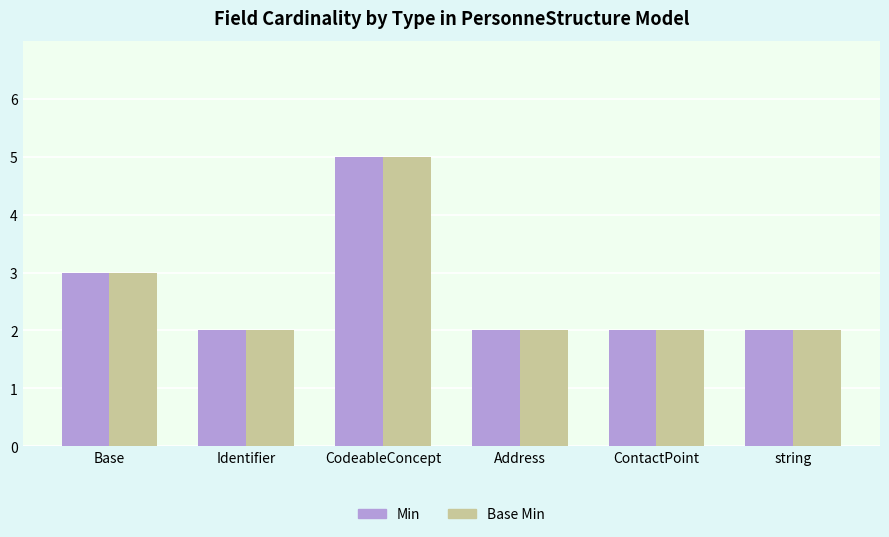

What is the value of the Base Min bar at the 4th from the left?

2